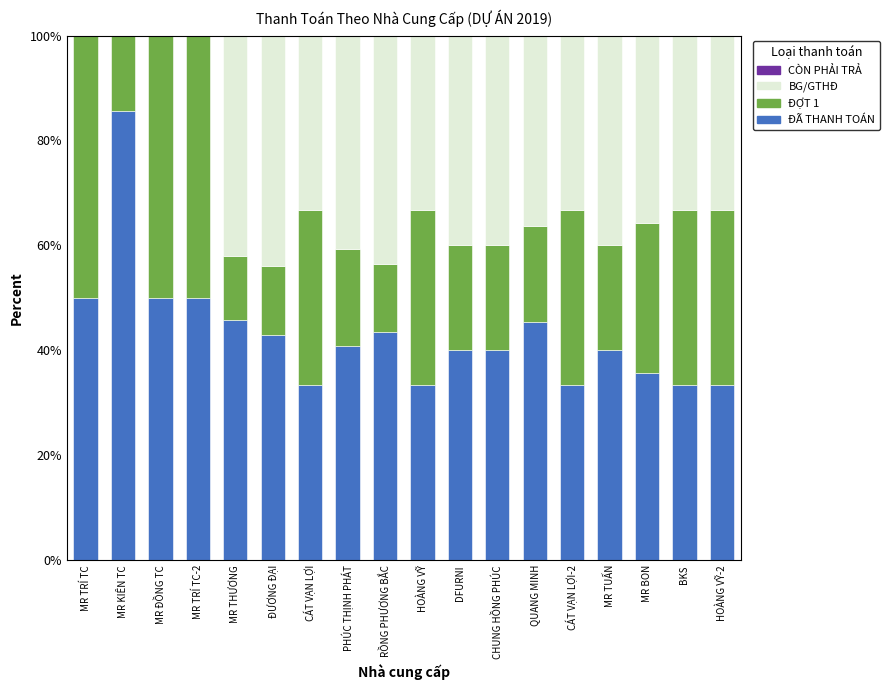

Does the chart contain stacked bars?

Yes